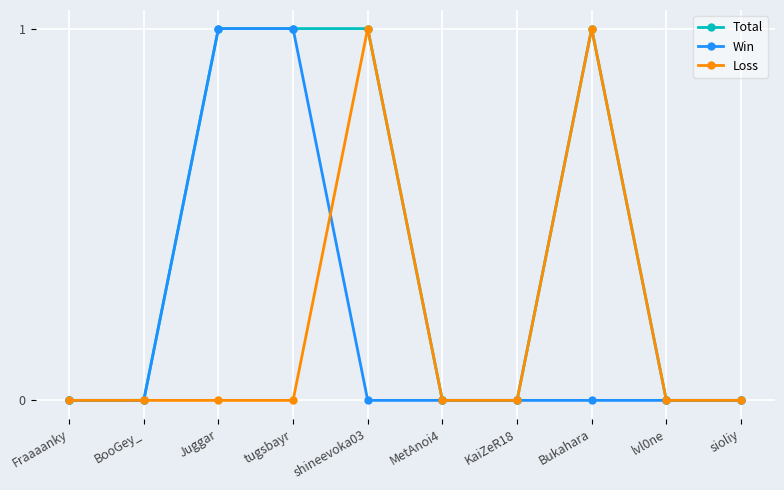

The value of Loss at shineevoka03 is 2. True or false?

False